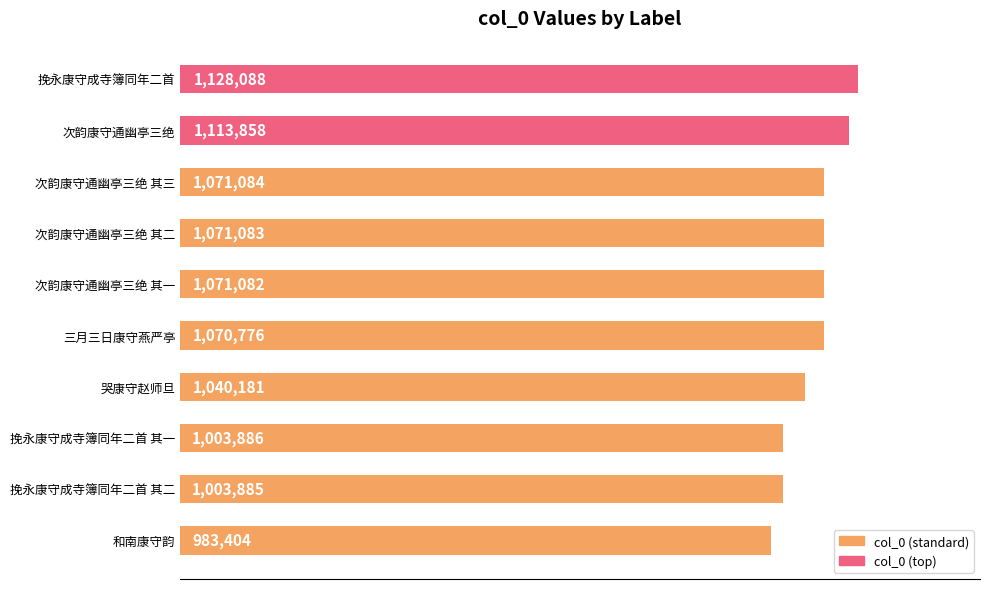

What is the smallest value displayed?

983404